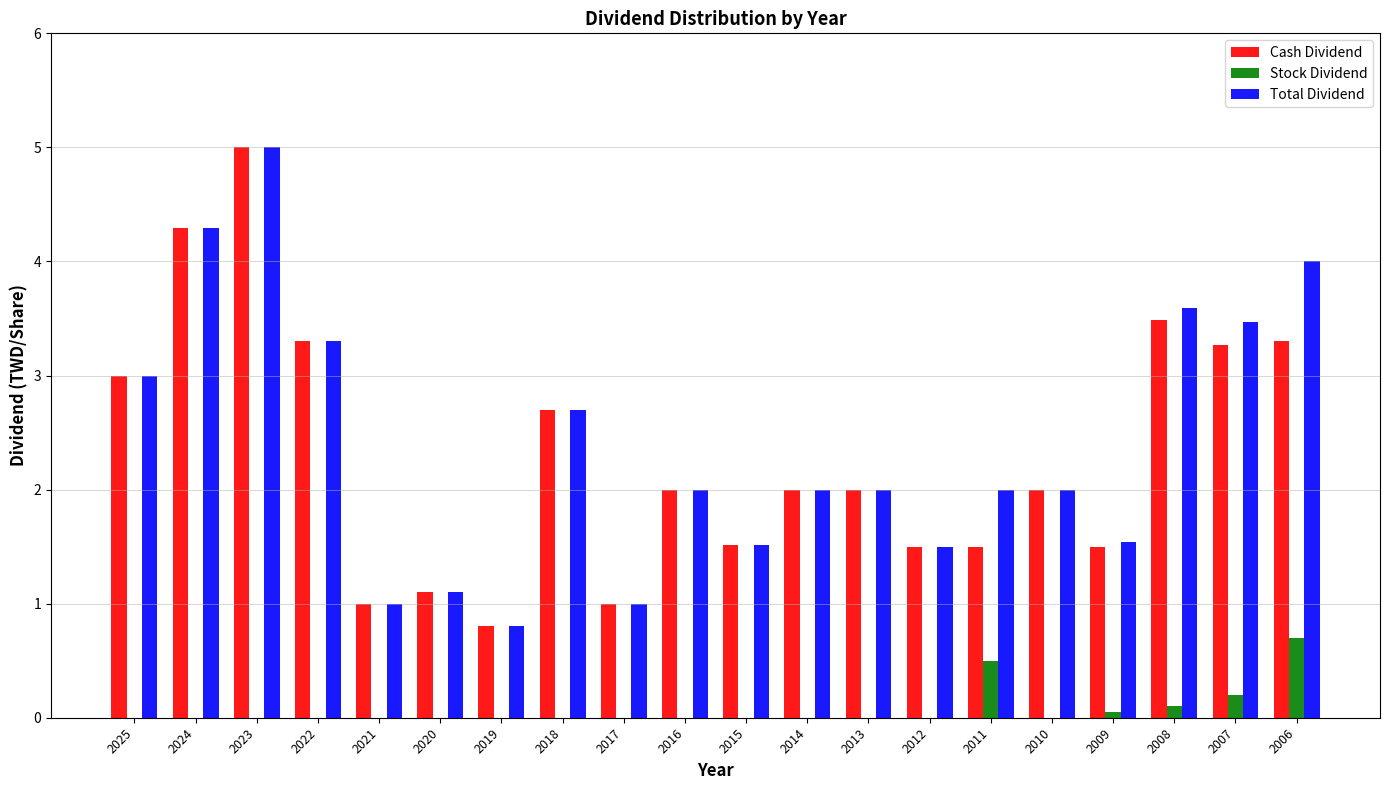

How many groups of bars are there?

20